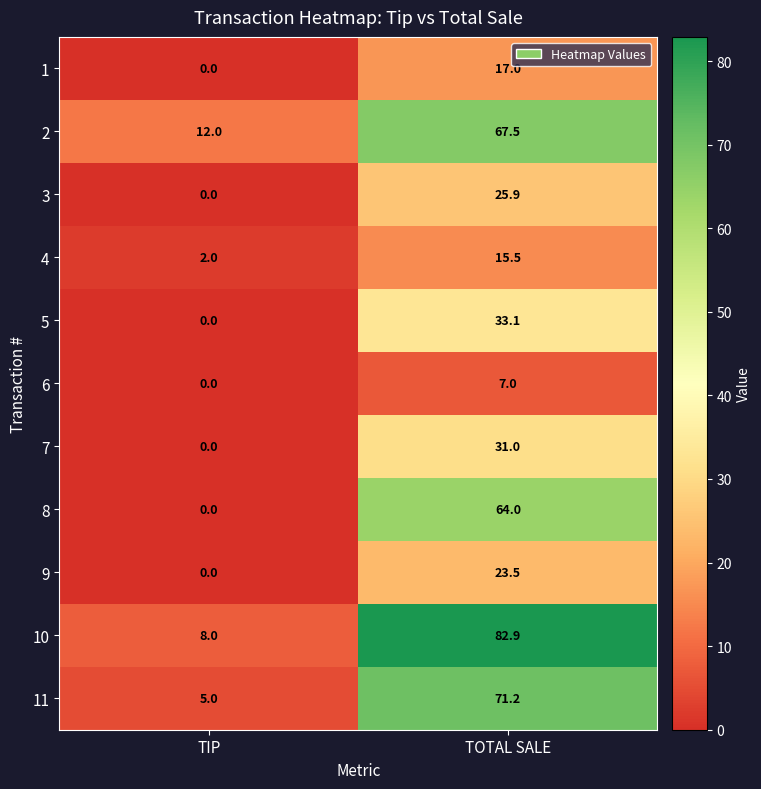

Which series changed the most between TIP and TOTAL SALE?

10